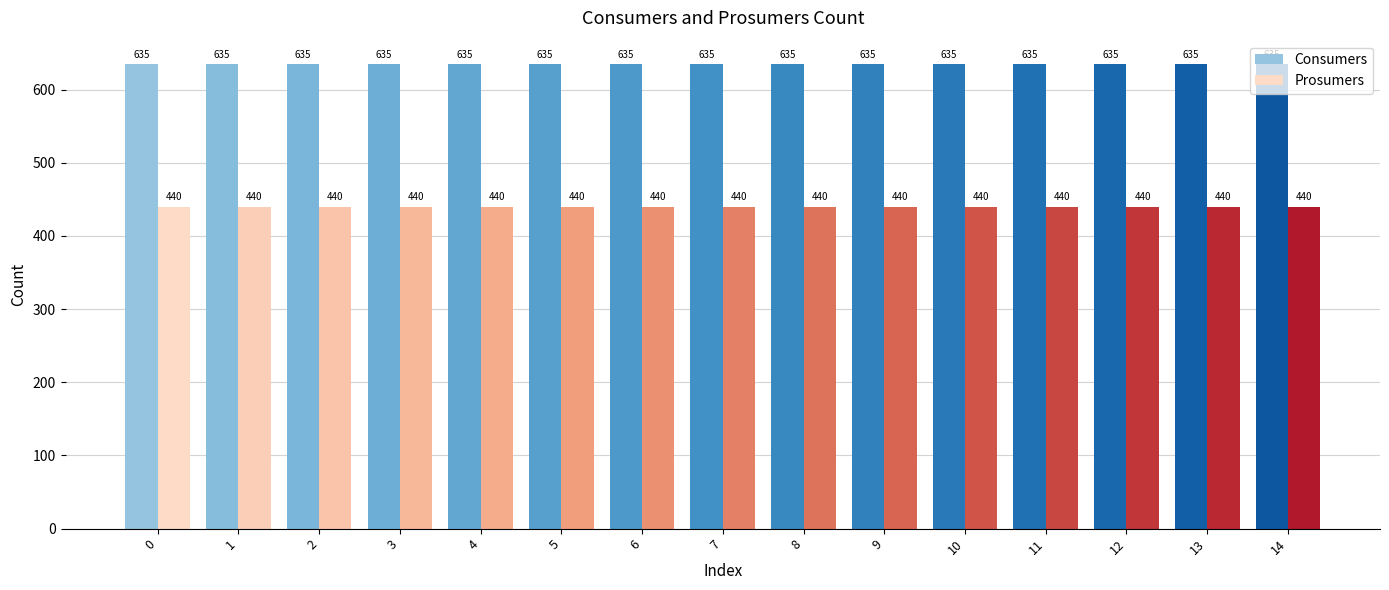

Which series has the largest total across all categories?

Consumers